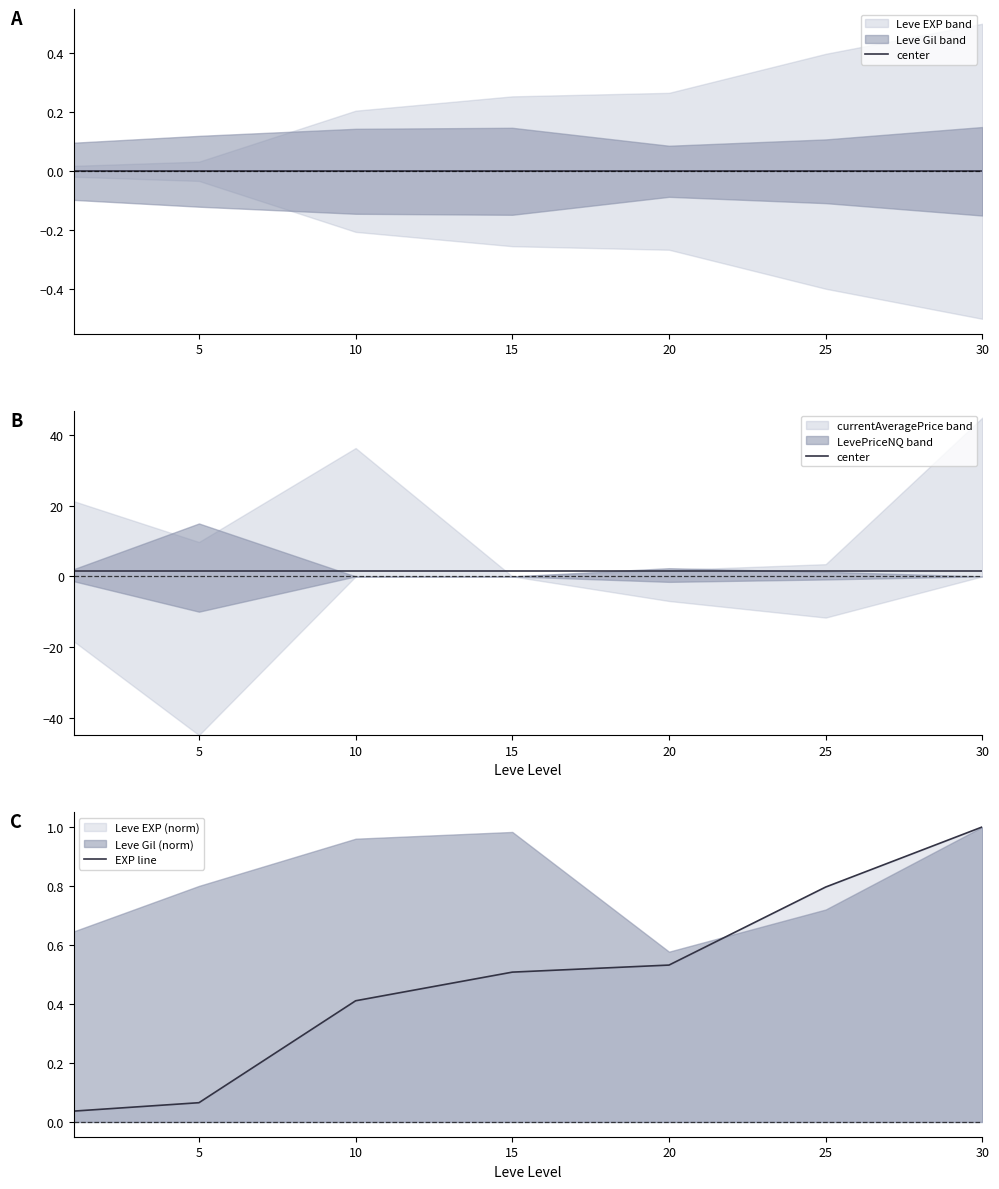

True or false: EXP line and center intersect in this chart.

False